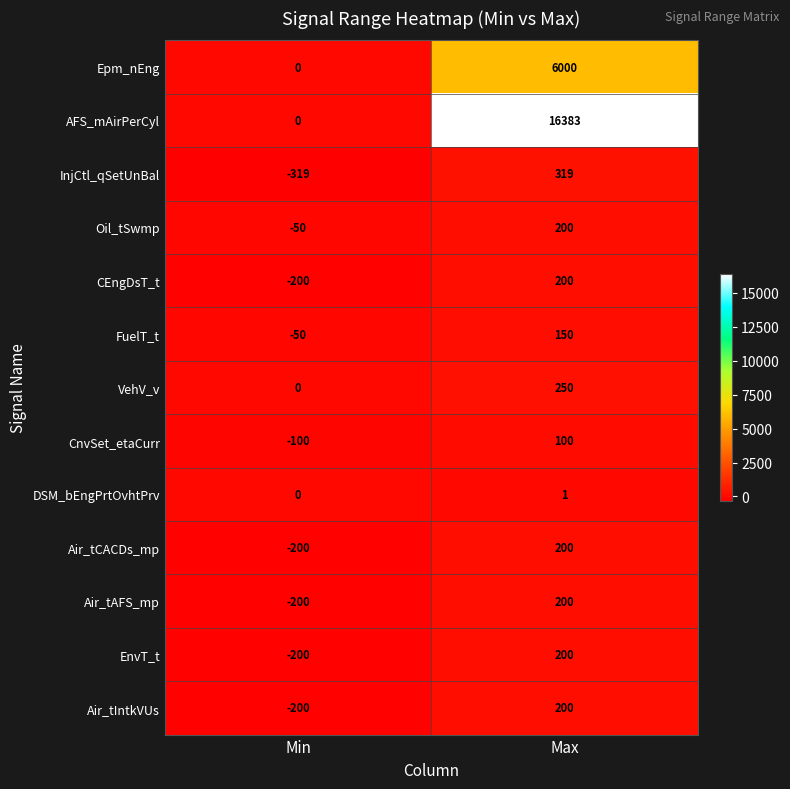

What is the minimum value shown in the chart?

-319